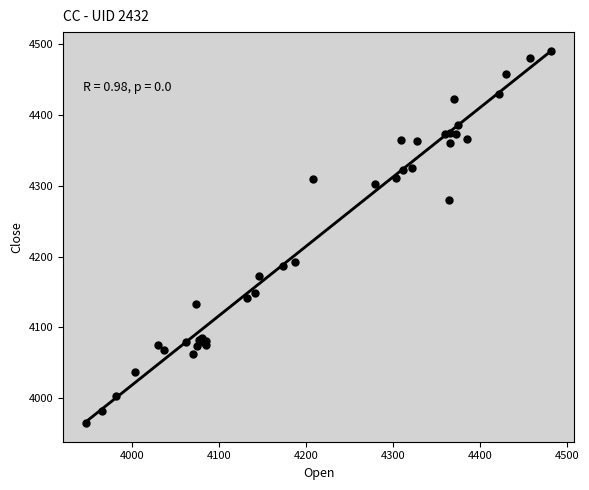

What Y value in the scatter plot is closest to 4227?

4192.9